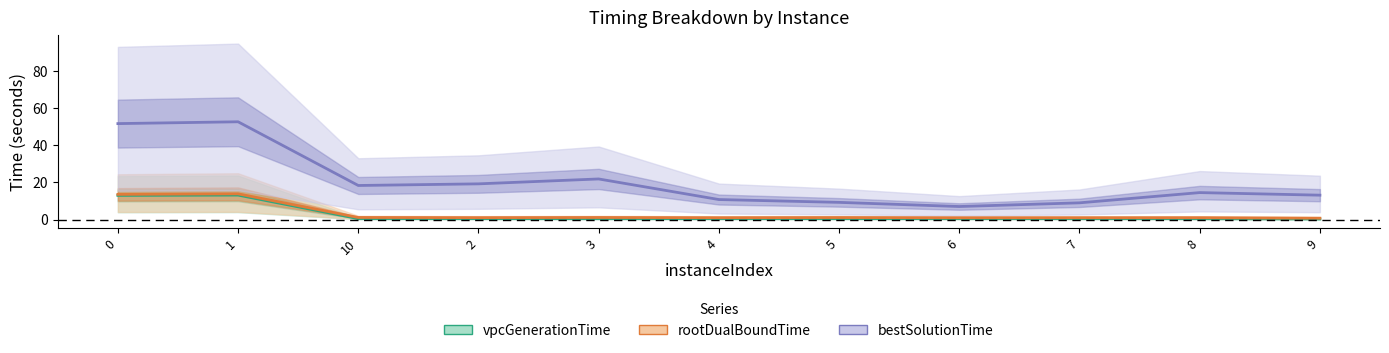

Reading left to right, transcribe all the data shown in this chart.

vpcGenerationTime: 0=13.0	1=13.1	10=0.5	2=0.5	3=0.5	4=0.5	5=0.5	6=0.5	7=0.5	8=0.4	9=0.3
rootDualBoundTime: 0=13.5	1=13.8	10=1.1	2=1.0	3=1.1	4=1.0	5=1.1	6=1.0	7=1.0	8=1.0	9=0.7
bestSolutionTime: 0=51.6	1=52.5	10=18.3	2=19.2	3=21.8	4=10.7	5=9.2	6=7.0	7=9.0	8=14.5	9=13.1